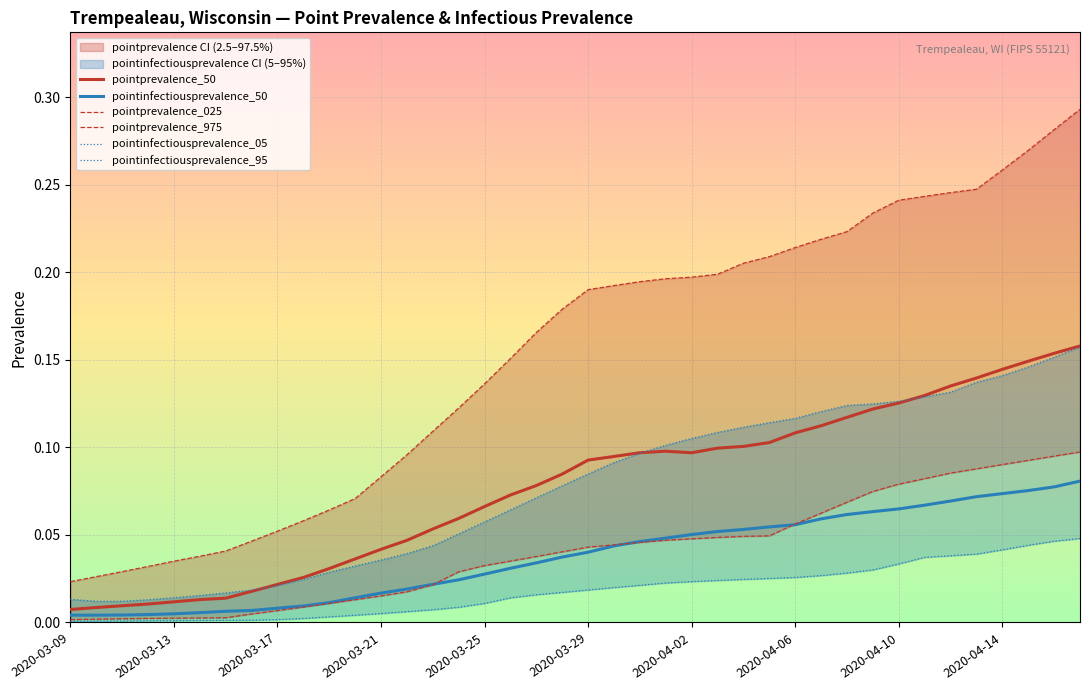

Reading right to left, list all the values displayed in this chart.

pointprevalence_50: 0.2	0.2	0.1	0.1	0.1	0.1	0.1	0.1	0.1	0.1	0.1	0.1	0.1	0.1	0.1	0.1	0.1	0.1	0.1	0.1	0.1	0.1	0.1	0.1	0.1	0.1	0.0	0.0	0.0	0.0	0.0	0.0	0.0	0.0	0.0	0.0	0.0	0.0	0.0	0.0
pointinfectiousprevalence_50: 0.1	0.1	0.1	0.1	0.1	0.1	0.1	0.1	0.1	0.1	0.1	0.1	0.1	0.1	0.1	0.1	0.0	0.0	0.0	0.0	0.0	0.0	0.0	0.0	0.0	0.0	0.0	0.0	0.0	0.0	0.0	0.0	0.0	0.0	0.0	0.0	0.0	0.0	0.0	0.0
pointprevalence_025: 0.1	0.1	0.1	0.1	0.1	0.1	0.1	0.1	0.1	0.1	0.1	0.1	0.0	0.0	0.0	0.0	0.0	0.0	0.0	0.0	0.0	0.0	0.0	0.0	0.0	0.0	0.0	0.0	0.0	0.0	0.0	0.0	0.0	0.0	0.0	0.0	0.0	0.0	0.0	0.0
pointprevalence_975: 0.3	0.3	0.3	0.3	0.2	0.2	0.2	0.2	0.2	0.2	0.2	0.2	0.2	0.2	0.2	0.2	0.2	0.2	0.2	0.2	0.2	0.2	0.2	0.1	0.1	0.1	0.1	0.1	0.1	0.1	0.1	0.1	0.0	0.0	0.0	0.0	0.0	0.0	0.0	0.0
pointinfectiousprevalence_05: 0.0	0.0	0.0	0.0	0.0	0.0	0.0	0.0	0.0	0.0	0.0	0.0	0.0	0.0	0.0	0.0	0.0	0.0	0.0	0.0	0.0	0.0	0.0	0.0	0.0	0.0	0.0	0.0	0.0	0.0	0.0	0.0	0.0	0.0	0.0	0.0	0.0	0.0	0.0	0.0
pointinfectiousprevalence_95: 0.2	0.2	0.1	0.1	0.1	0.1	0.1	0.1	0.1	0.1	0.1	0.1	0.1	0.1	0.1	0.1	0.1	0.1	0.1	0.1	0.1	0.1	0.1	0.1	0.1	0.0	0.0	0.0	0.0	0.0	0.0	0.0	0.0	0.0	0.0	0.0	0.0	0.0	0.0	0.0